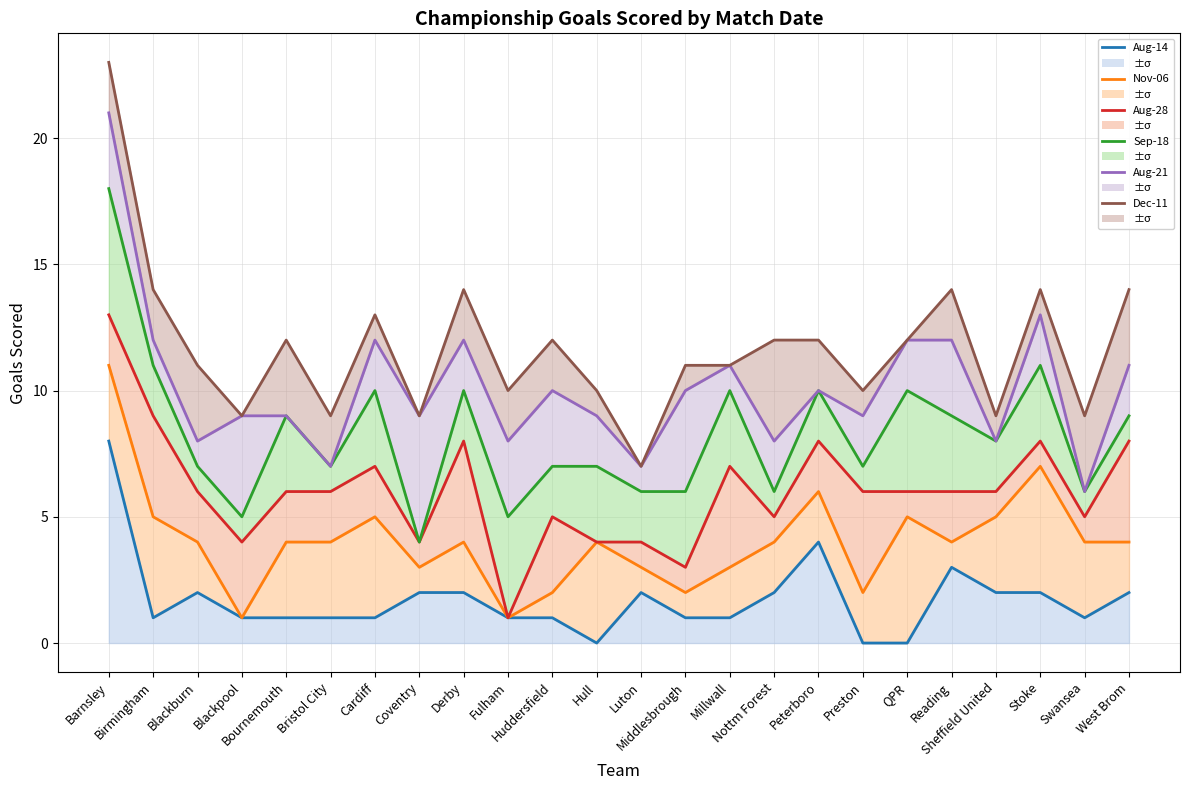

Where is Aug-14 nearest to the value 4?

Peterboro